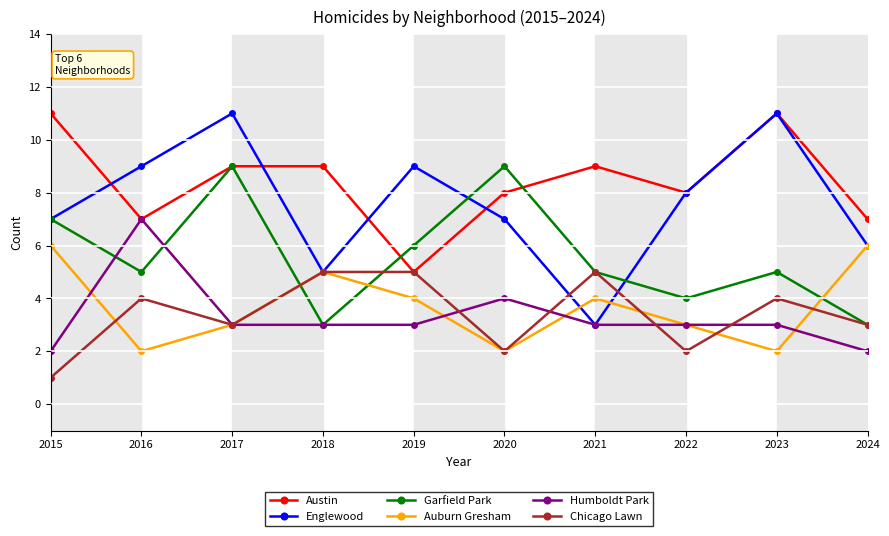

What is the spread (max minus min) of values at 2017?

8